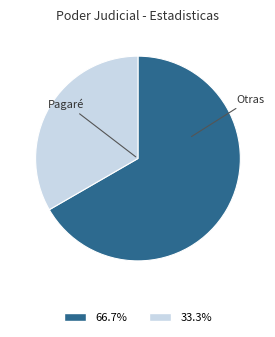

Does any single category account for the majority?

Yes